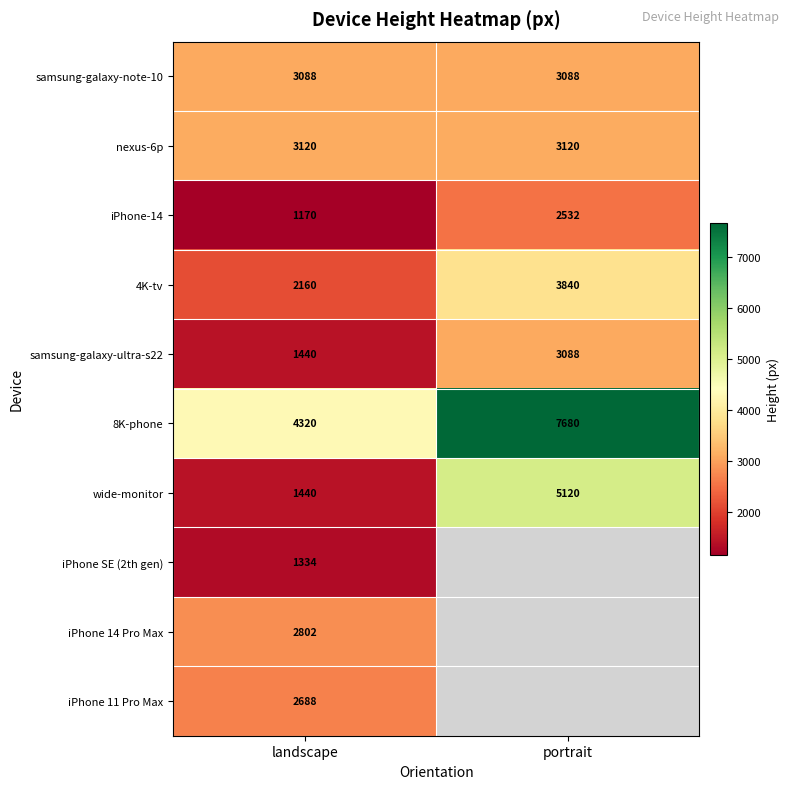

How many categories are shown in the chart?

2